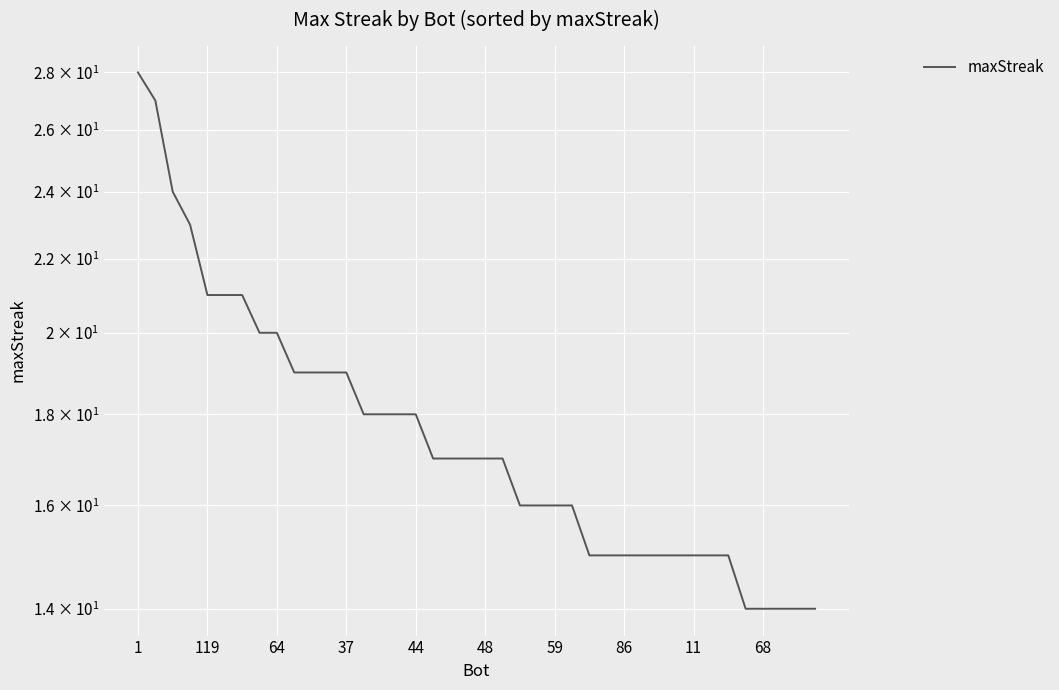

What is the difference between the second highest and second lowest values?

13